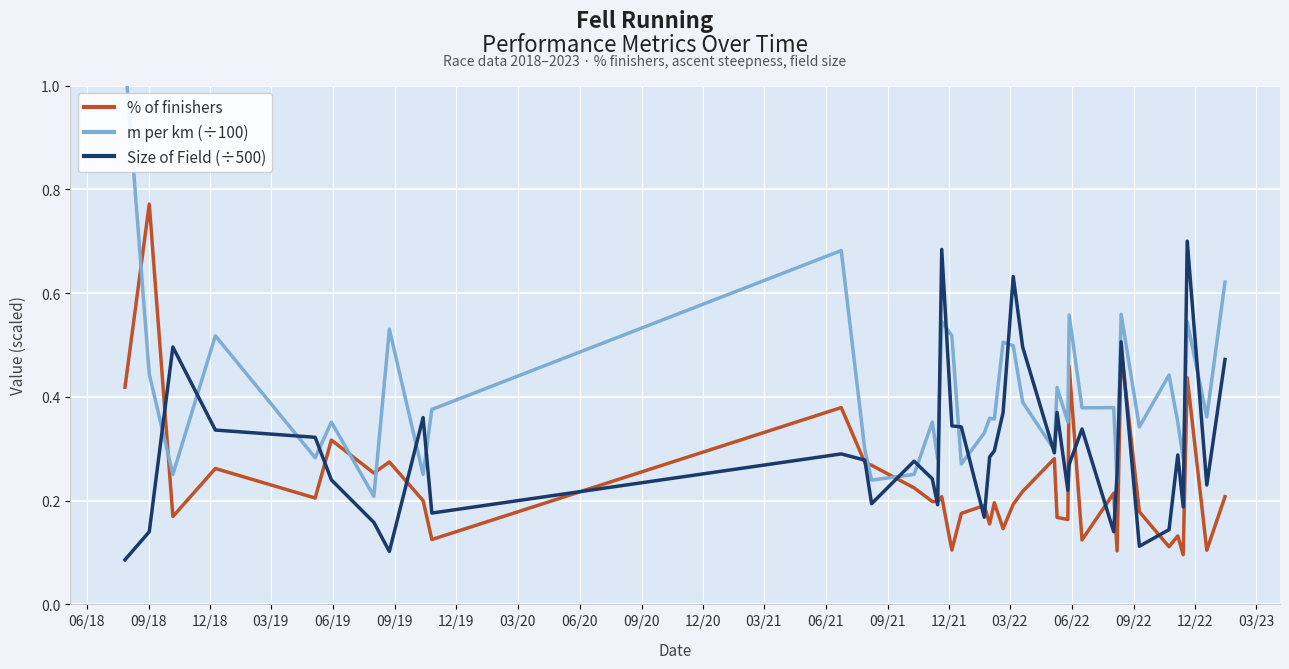

How many times do % of finishers and m per km (÷100) cross each other?

6